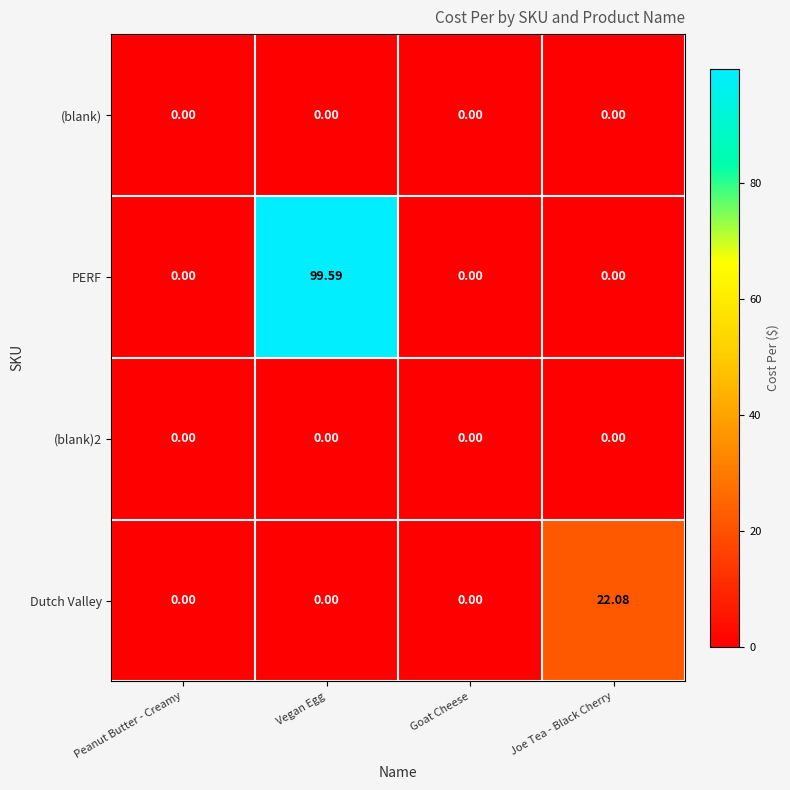

Between Goat Cheese and Joe Tea - Black Cherry, which series saw the biggest shift?

Dutch Valley